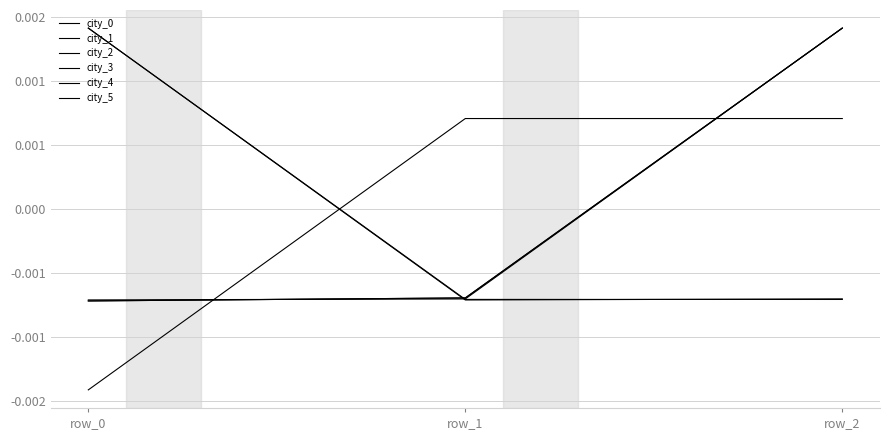

Does the chart have visible grid lines?

Yes